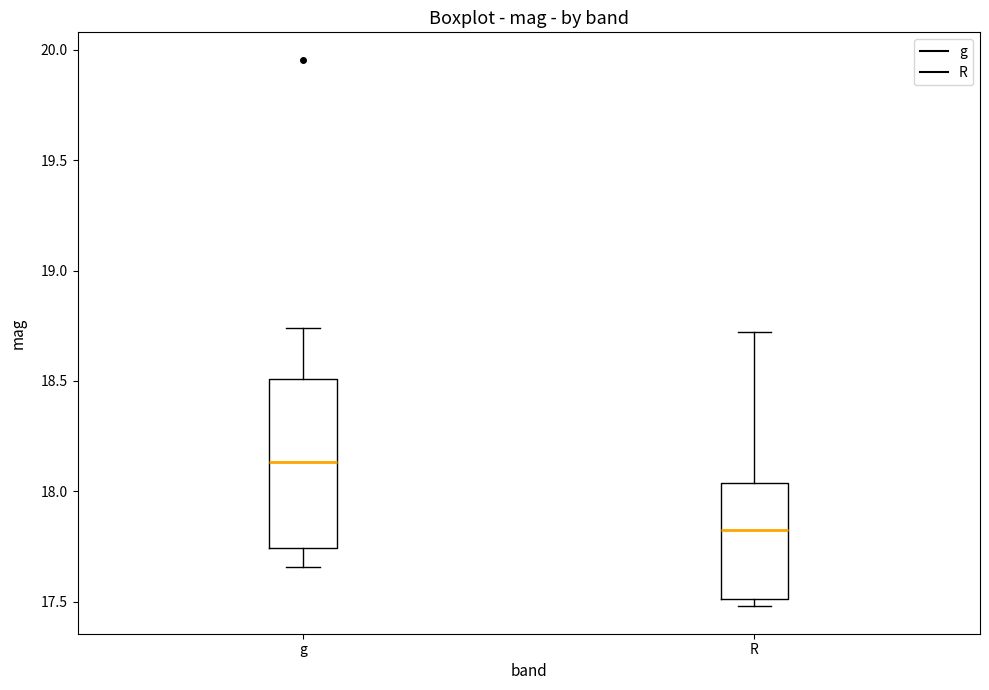

Comparing the boxes themselves (not the whiskers), which one is the tallest?

g